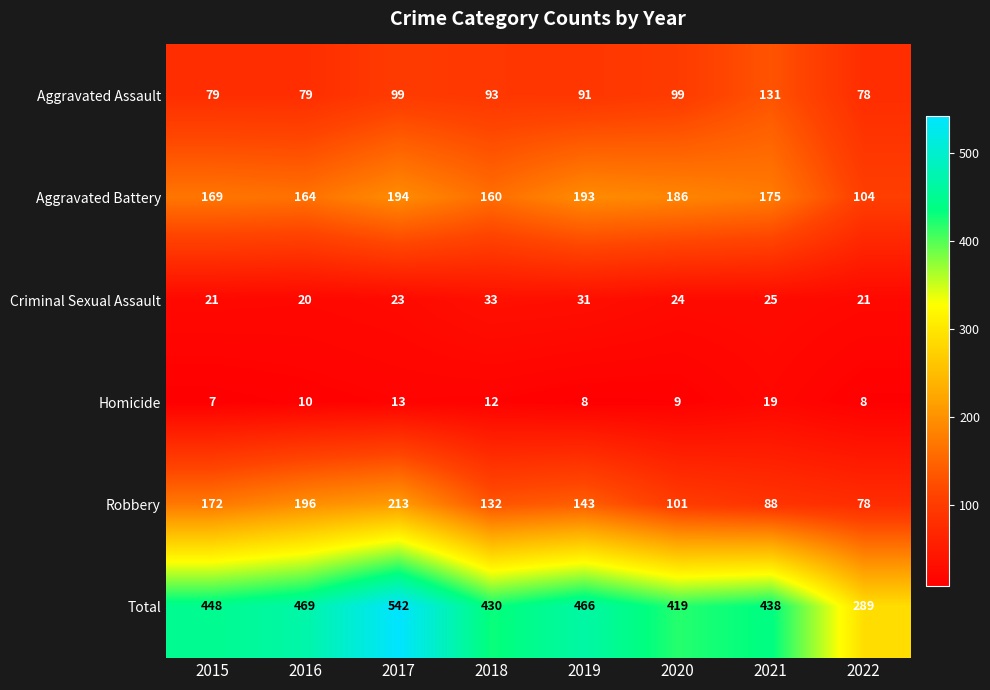

What is the difference between the highest and lowest values at 2018?

418